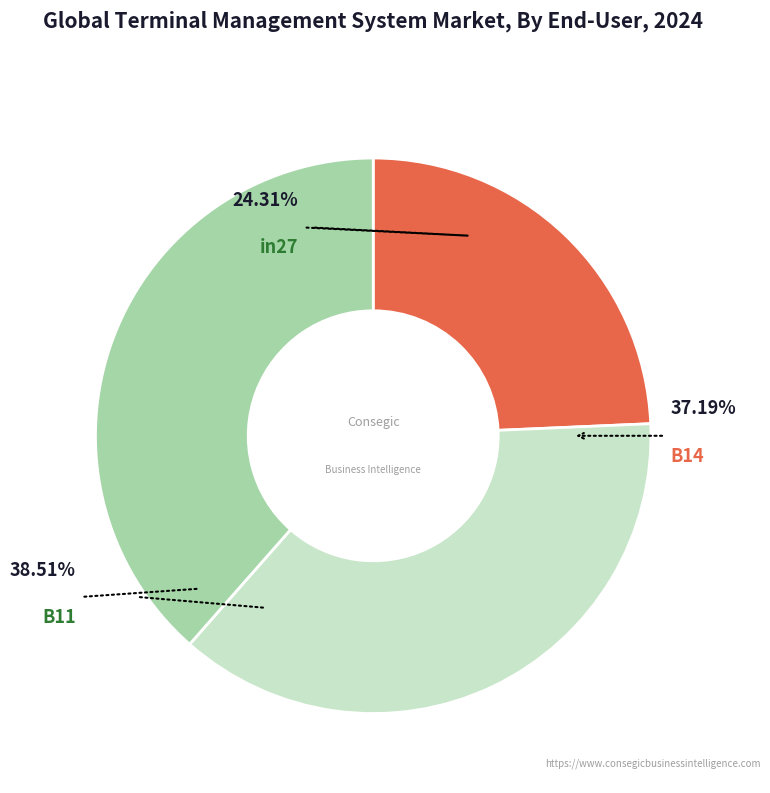

Rank the categories by value from lowest to highest.

in27, B14, B11